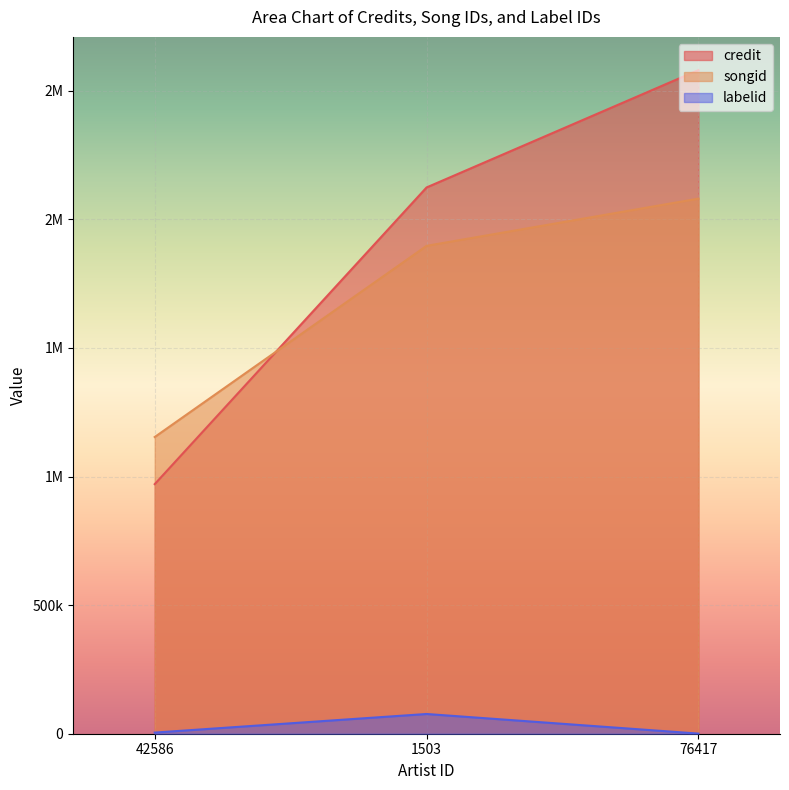

What is the minimum value shown in the chart?

506